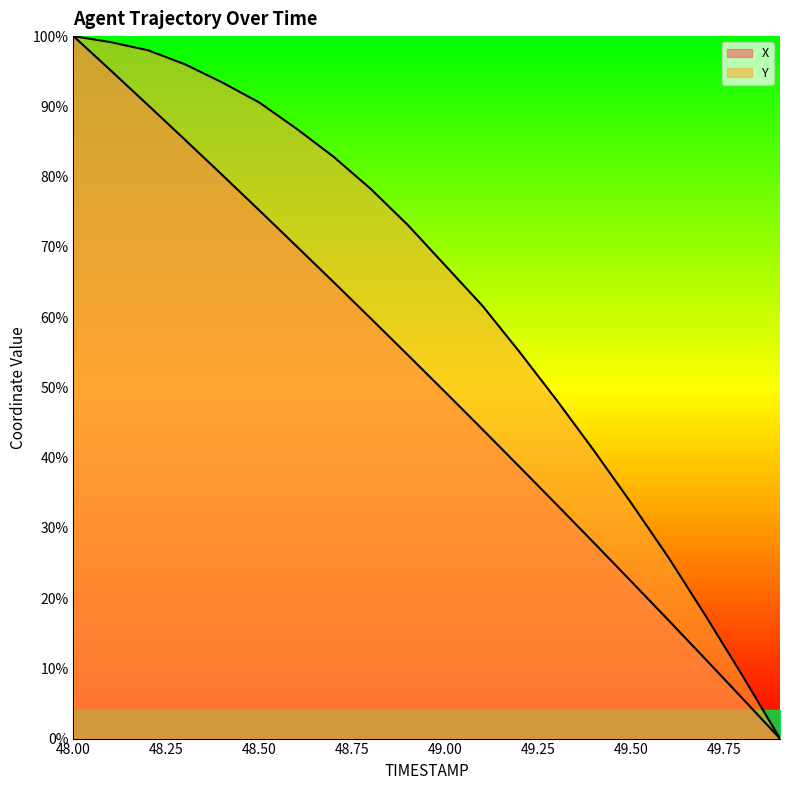

What is the difference between the second highest and minimum values in the X series?

95.1